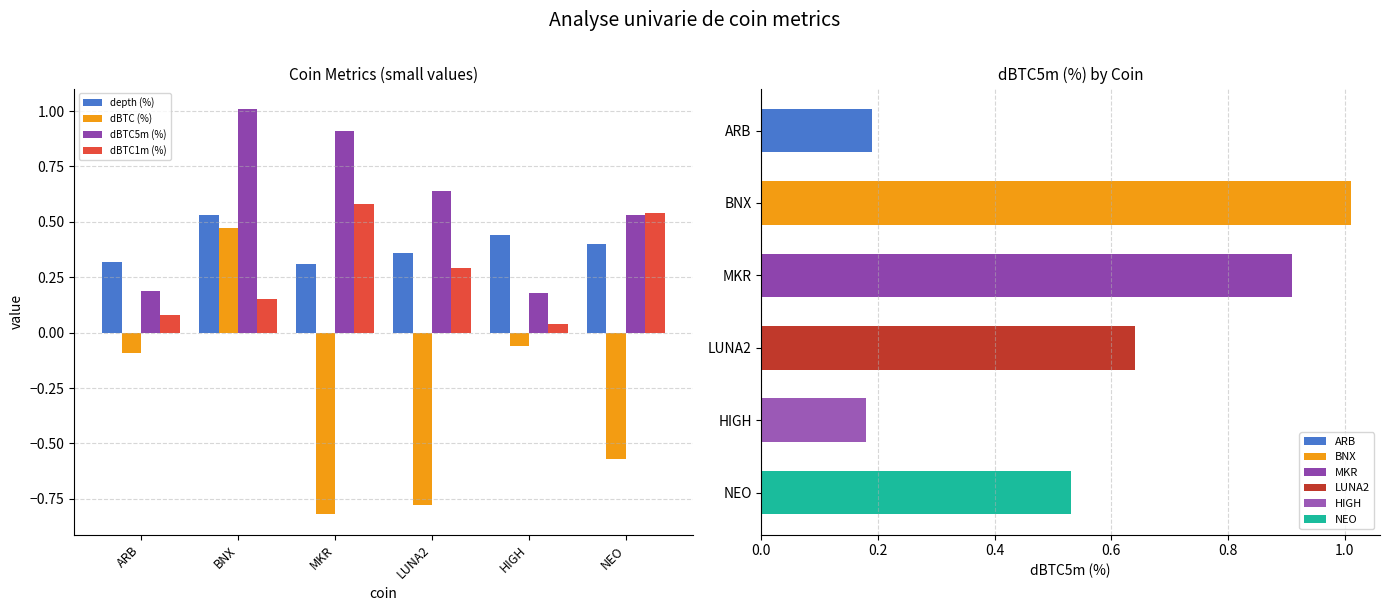

Count the number of data series in this chart.

4